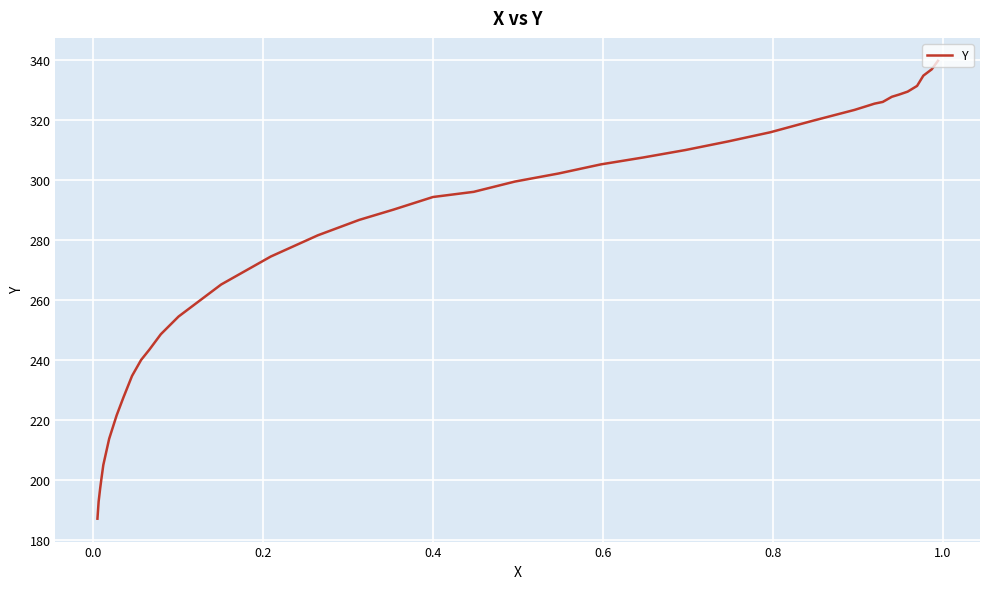

What is the smallest value displayed?

187.0